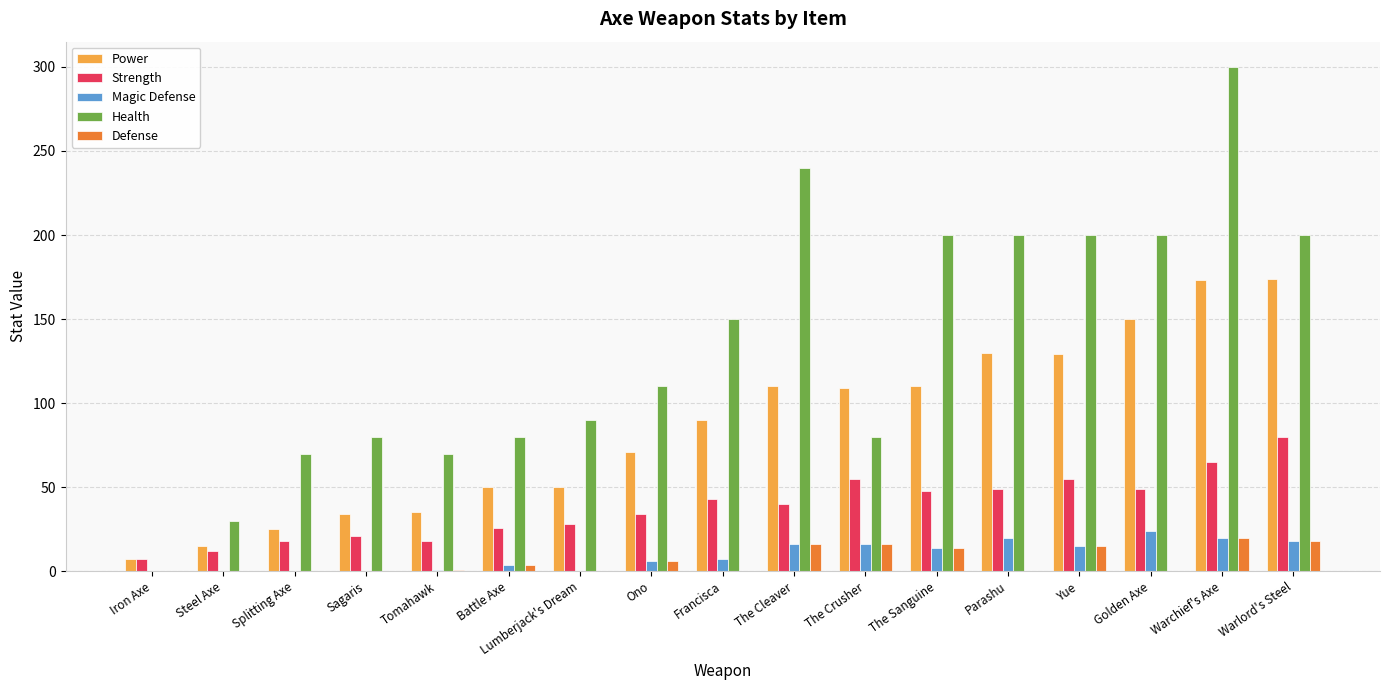

Which series has the largest total across all categories?

Health